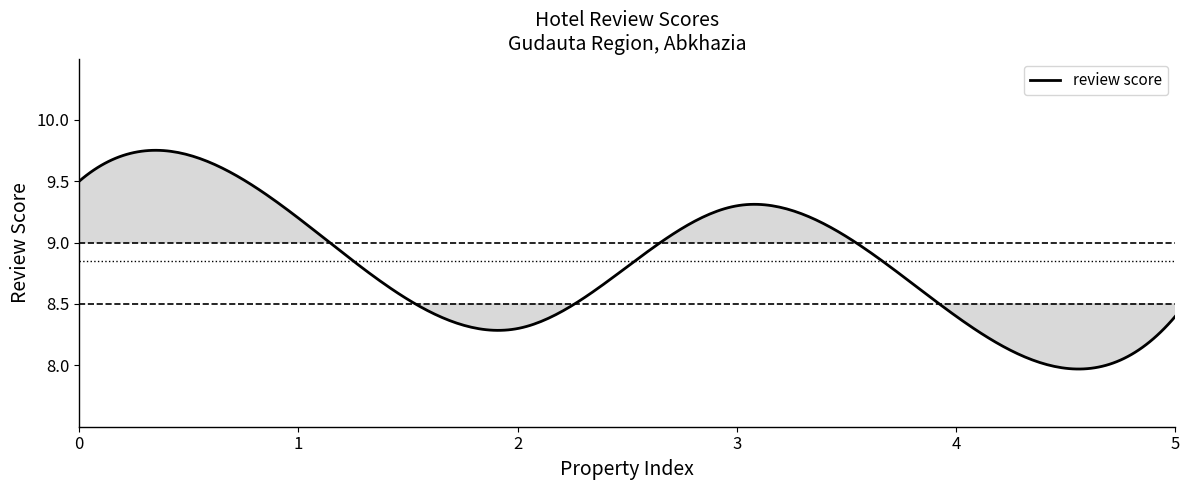

What is the difference between the maximum and minimum values?

1.8